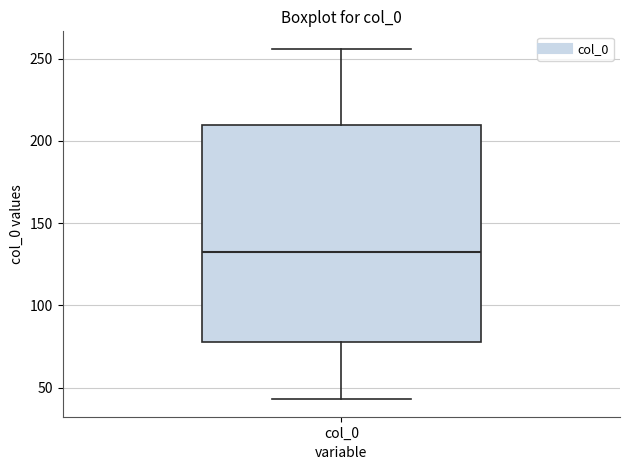

Transcribe this box plot: give where the median line is, the range the box spans, and where the two whiskers end, as read against the y-axis. The values are not printed on the chart, so give them approximately, as read against the axis.

median 135, box 80 to 210, whiskers 45 to 255